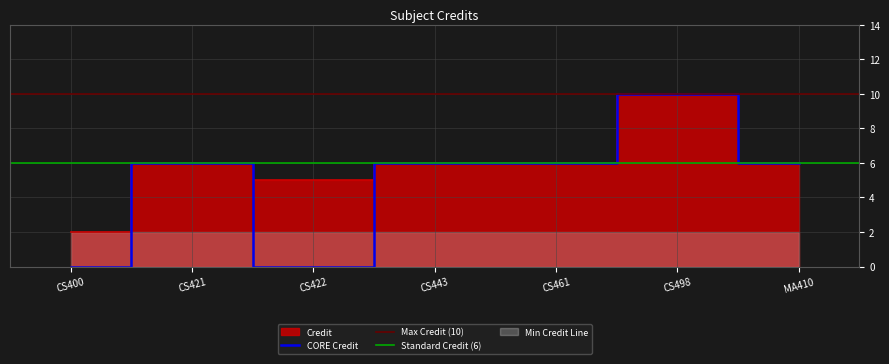

True or false: there are more than 2 points higher than both neighbors.

False